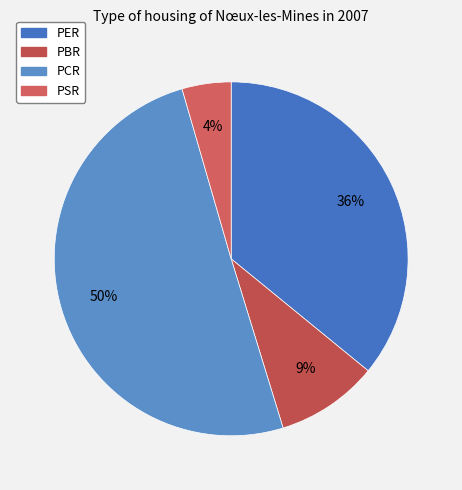

What is the smallest slice in the pie chart?

PSR